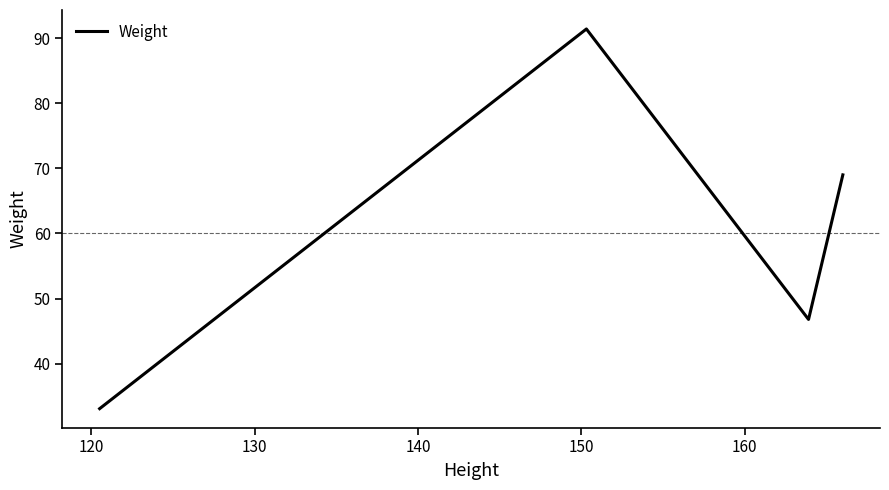

What is the smallest value displayed?

33.1